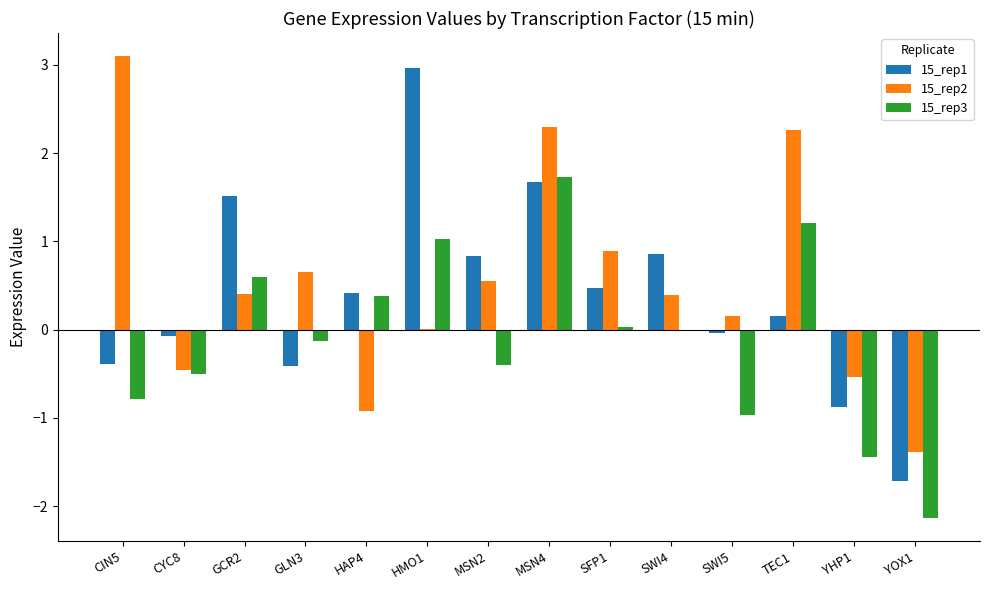

Which series changed the most between SWI5 and YHP1?

15_rep1